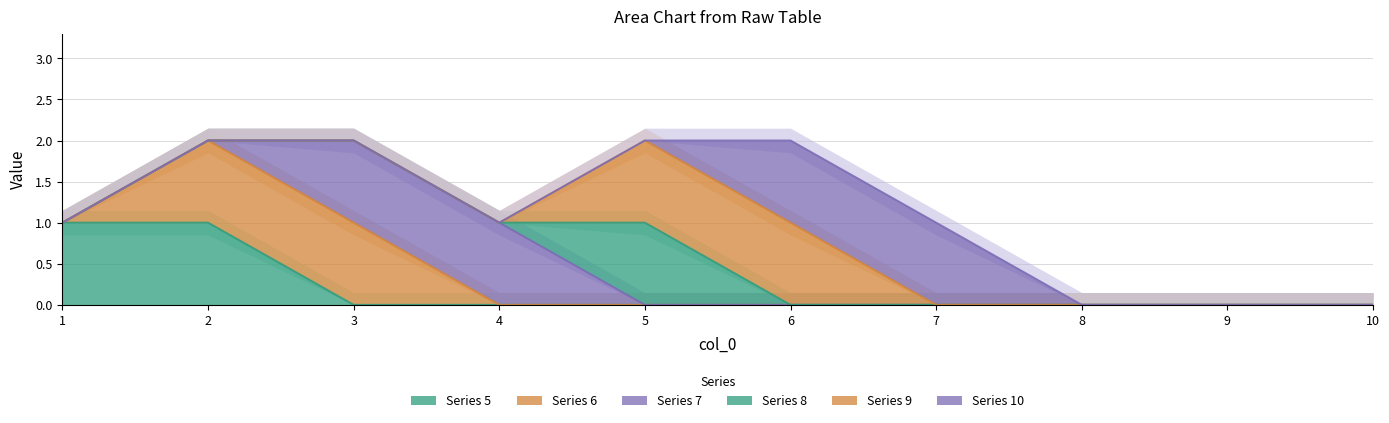

Where is 6 nearest to the value 0?

1